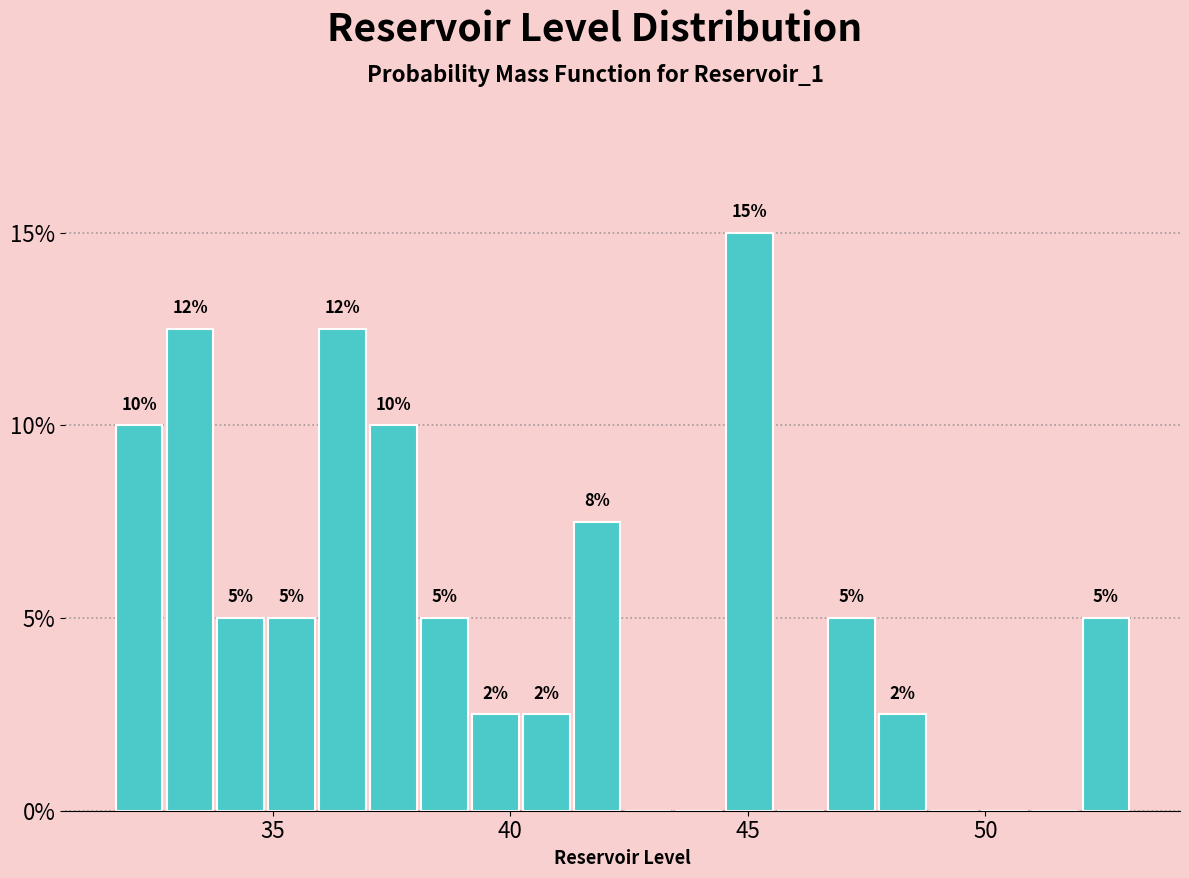

Read against the x-axis, roughly where is the centre of the tallest bar?

45.0